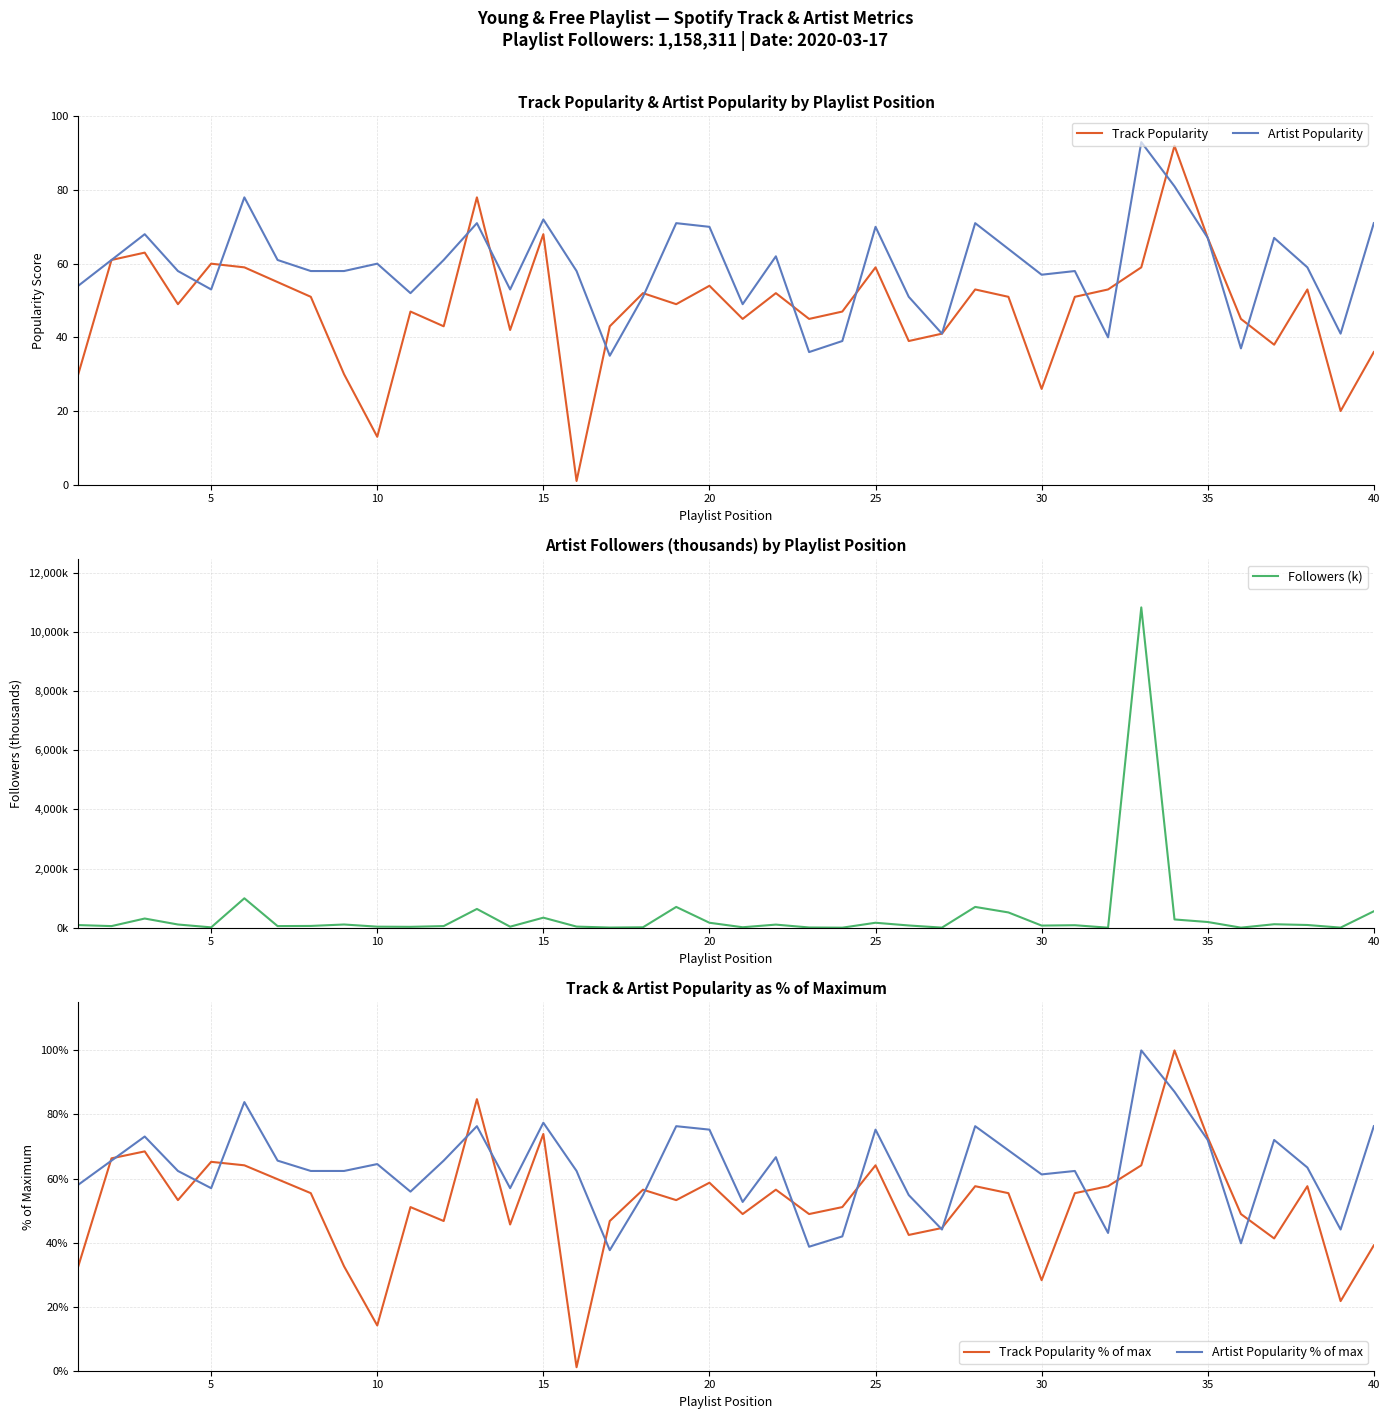

What is the total value across all series at 5?

246.7